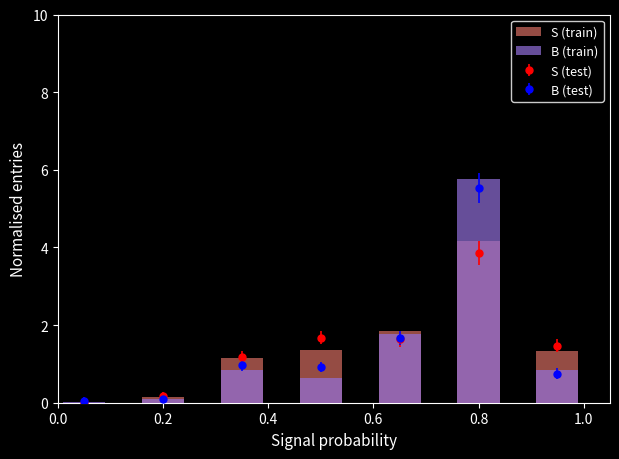

At which label does S (train) first exceed 1?

0.4